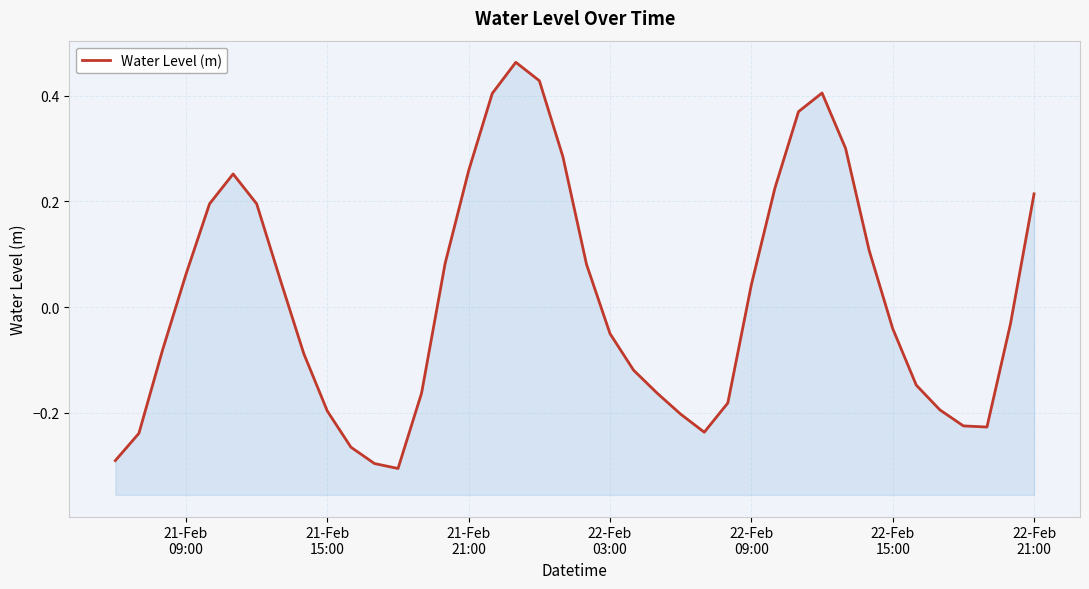

How many values are below zero?

21